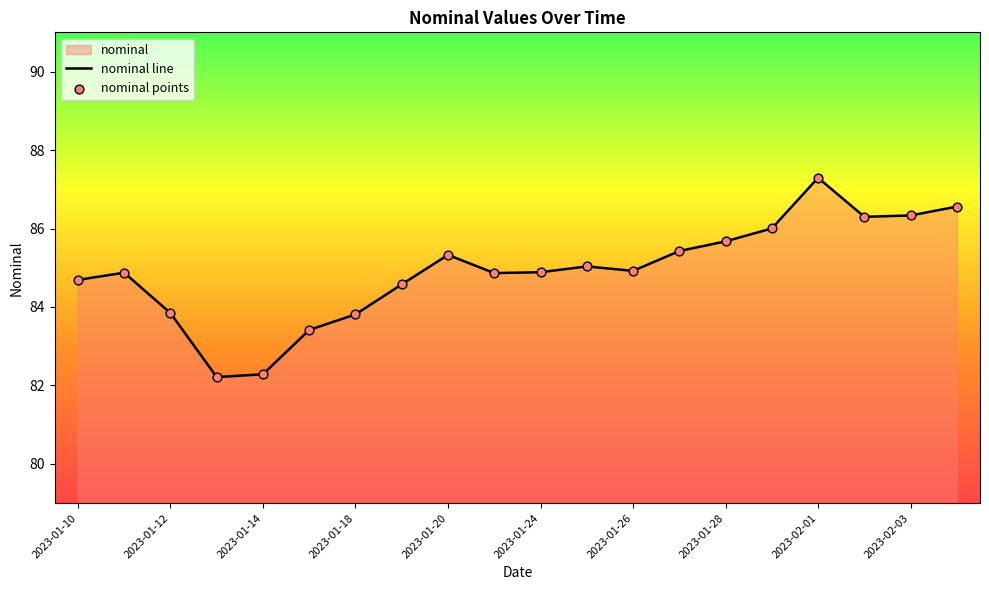

What is the change in value from 2023-01-26 to 2023-01-28?

+0.8